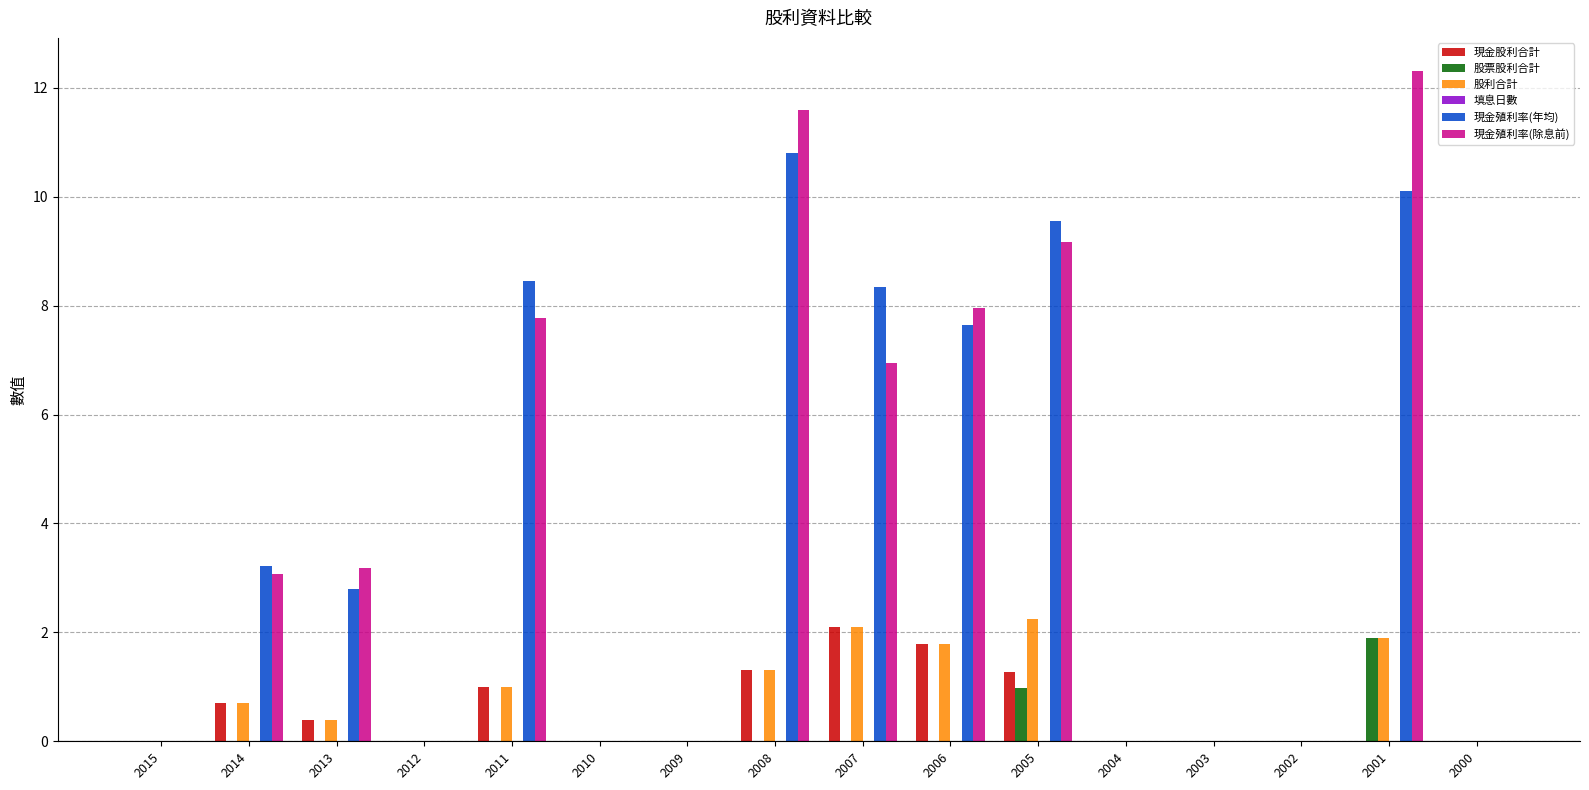

True or false: 現金殖利率(年均) has a value of 4.4 at 2003.

False